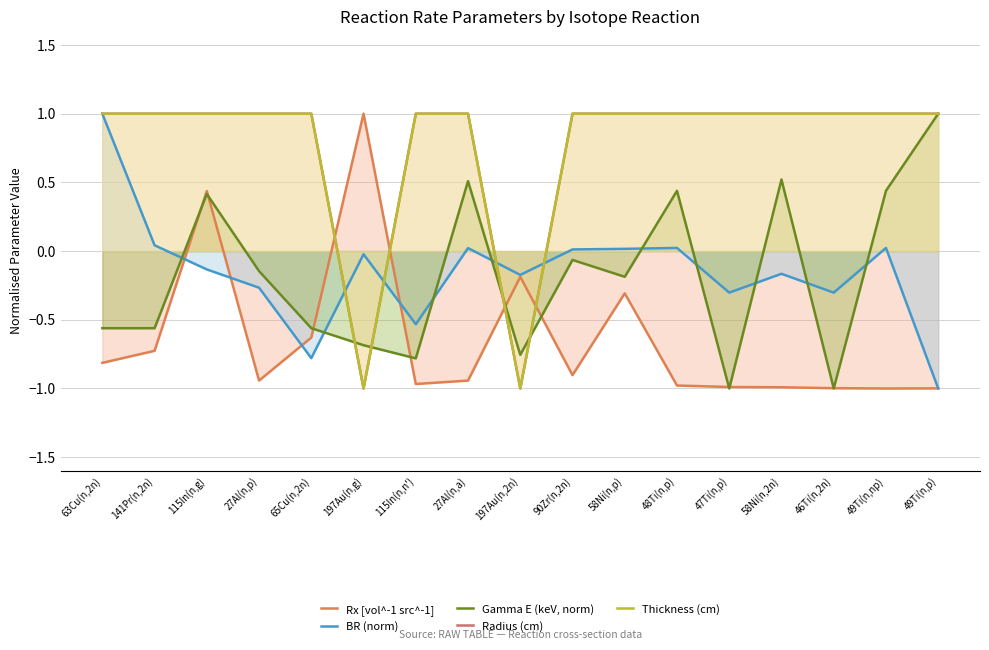

What is the spread (max minus min) of values at 115In(n,g)?

1.1